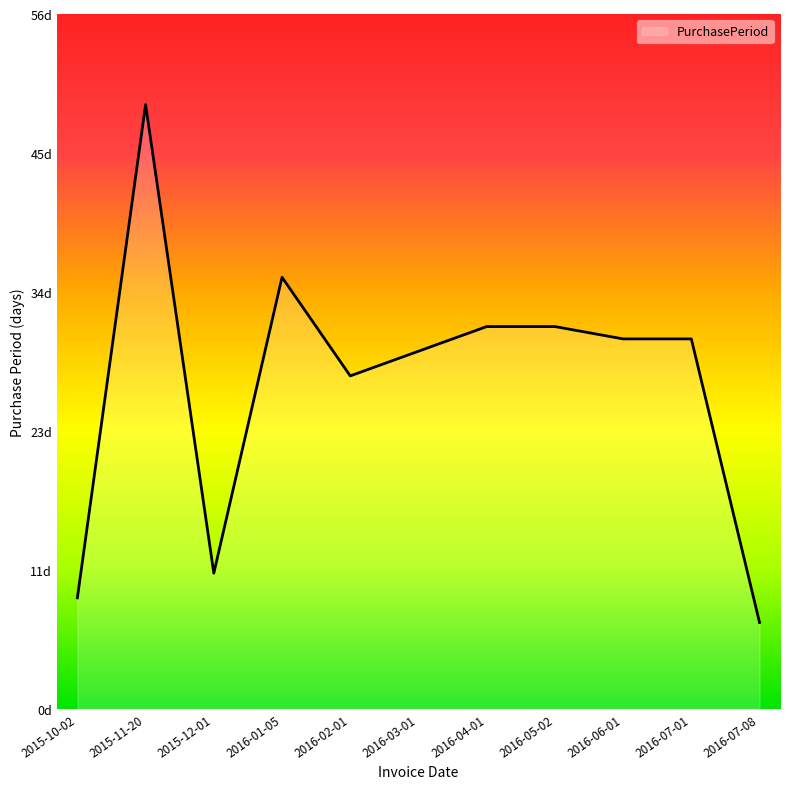

Is this an area chart (filled region under the line)?

Yes